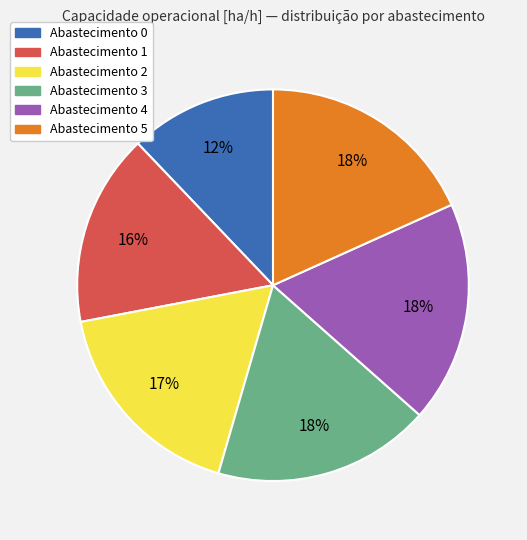

True or false: Abastecimento 1 accounts for 16% of the total.

True